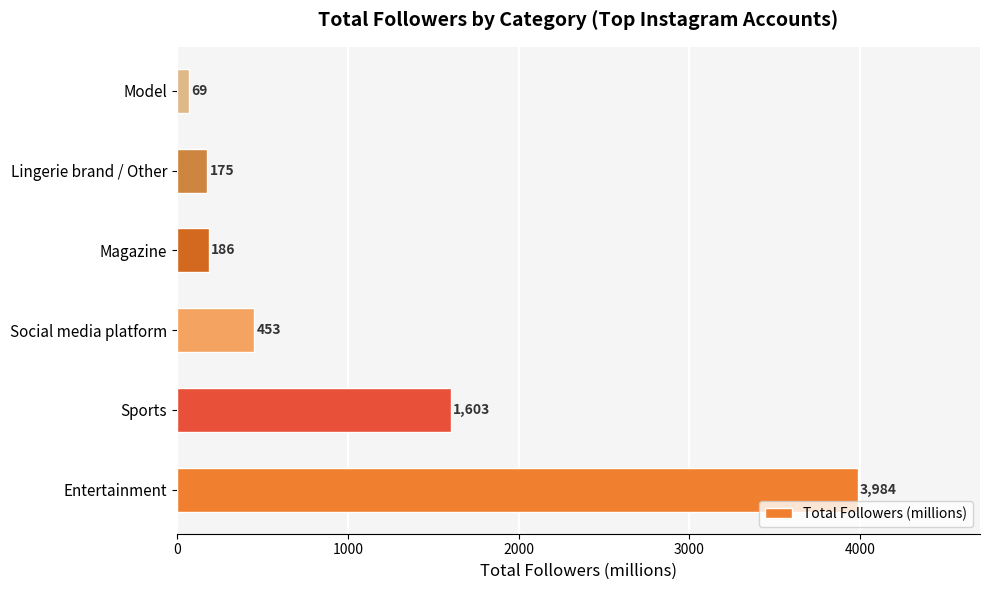

At which label is the value closest to 2026?

Sports